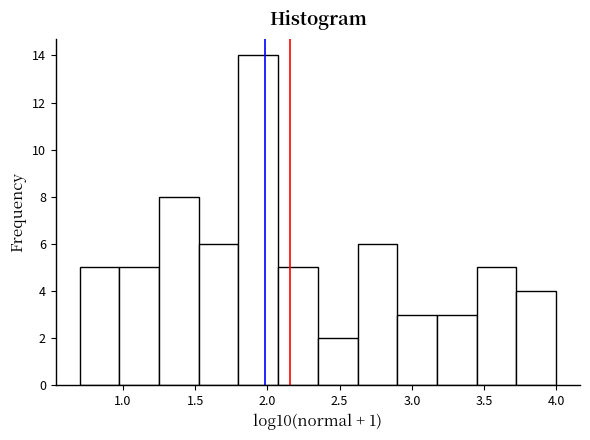

What is the height of the bar covering 2.05 to 2.35 on the x-axis? Neither the bar edges nor the heights are printed on the chart, so give them approximately, as read against the axes.

5